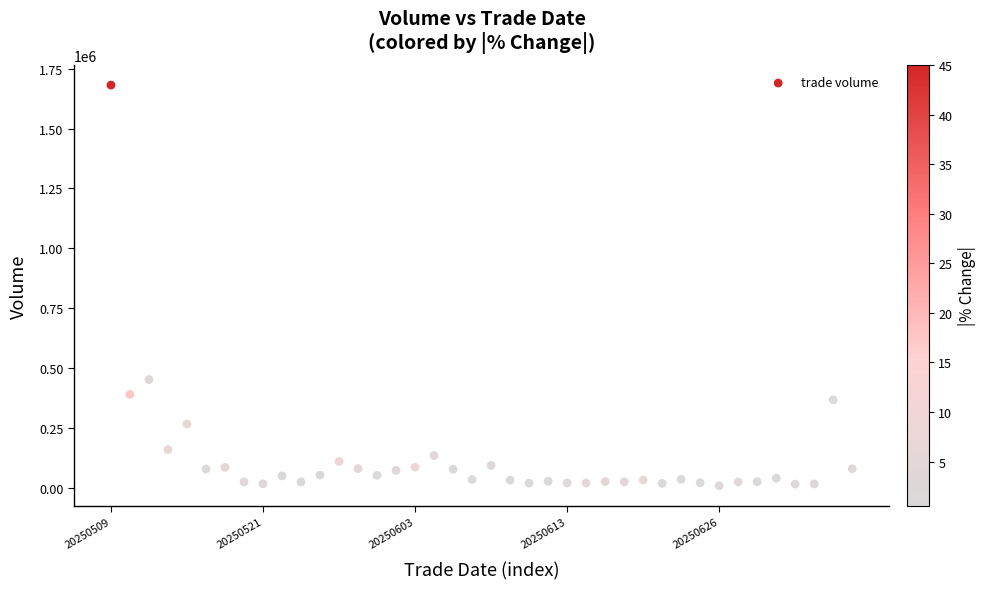

What Y value in the scatter plot is closest to 844941?

451654